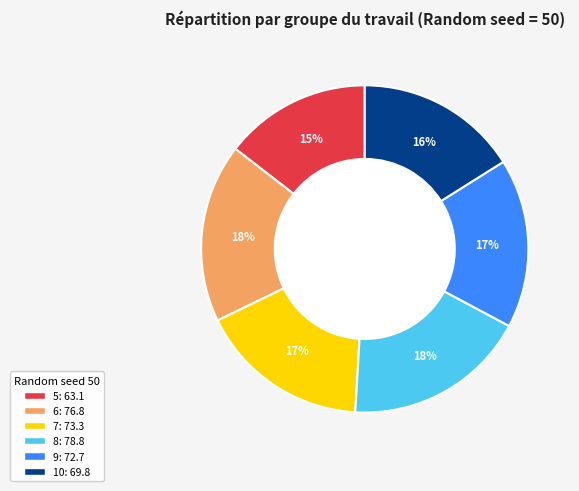

What percentage is the 9 slice, to the nearest percent?

17%